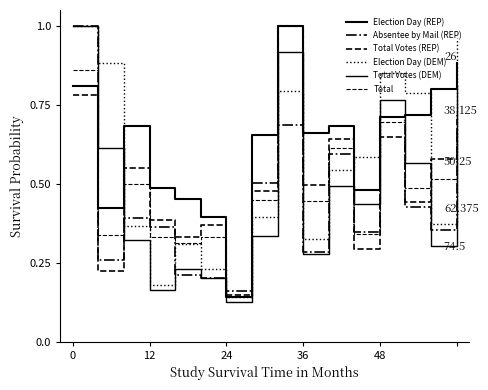

Rank the series by their maximum value, from lowest to highest.

Election Day (REP), Absentee by Mail (REP), Total Votes (REP), Election Day (DEM), Total Votes (DEM), Total